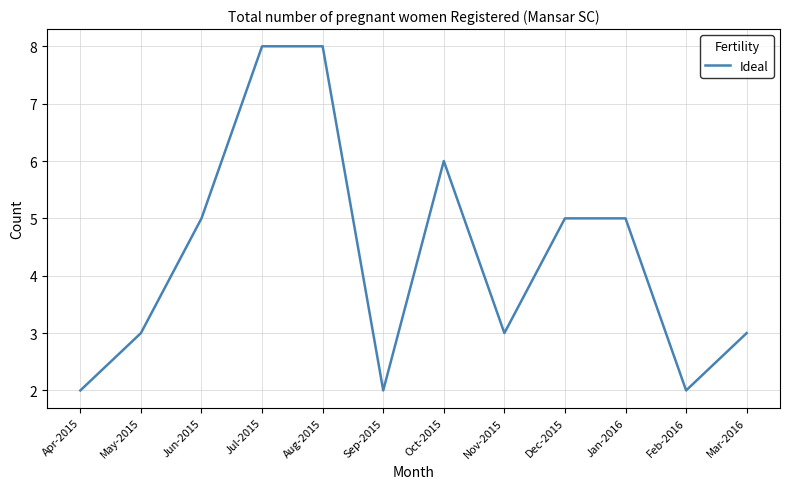

What is the minimum value shown in the chart?

2